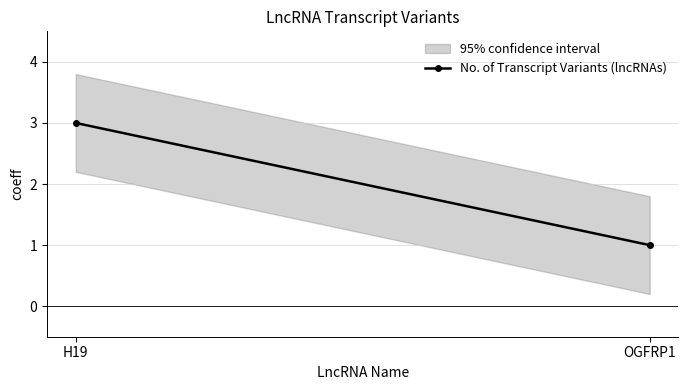

Approximately how many times larger is the value at H19 compared to OGFRP1?

3.0